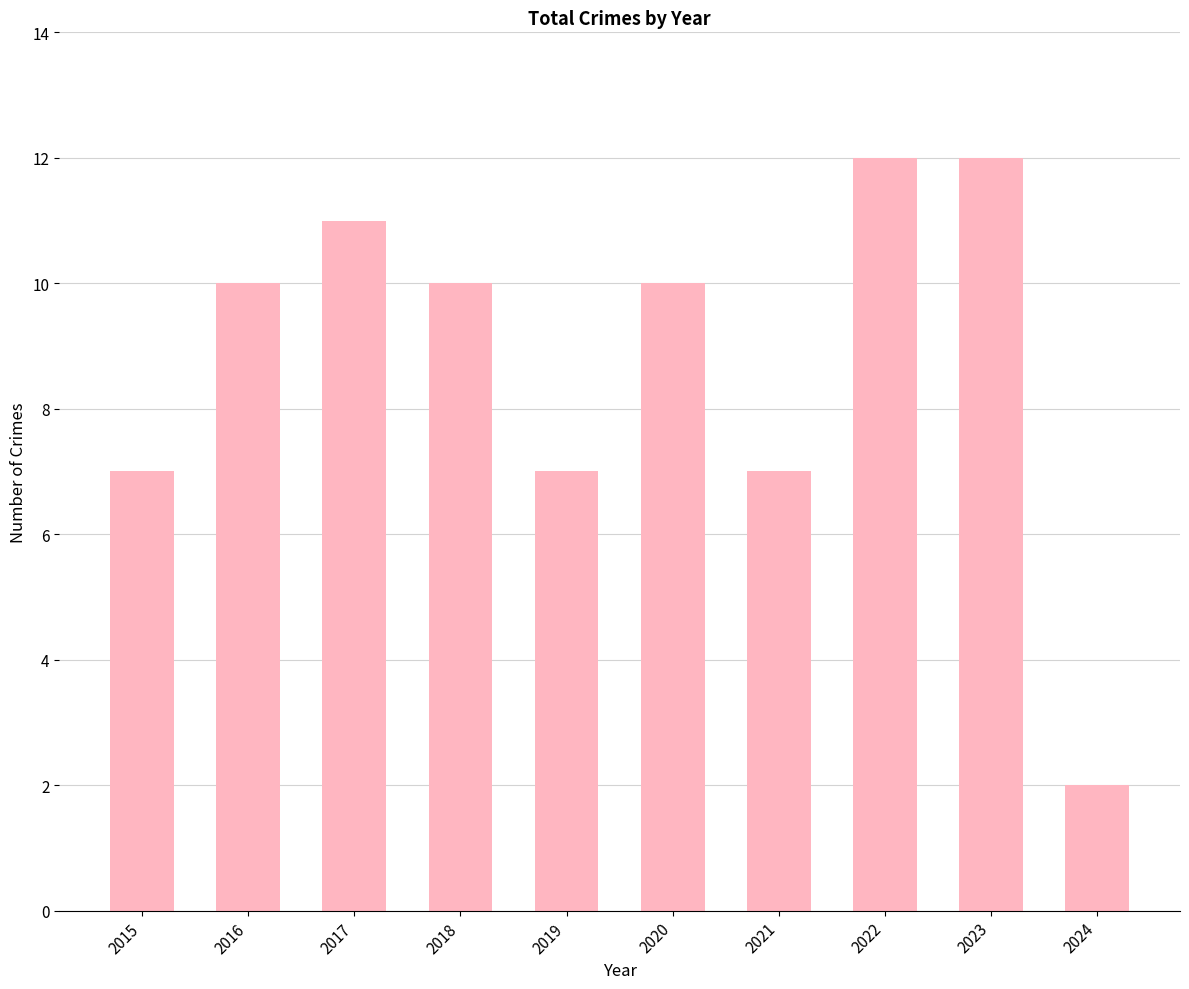

What is the average value?

9